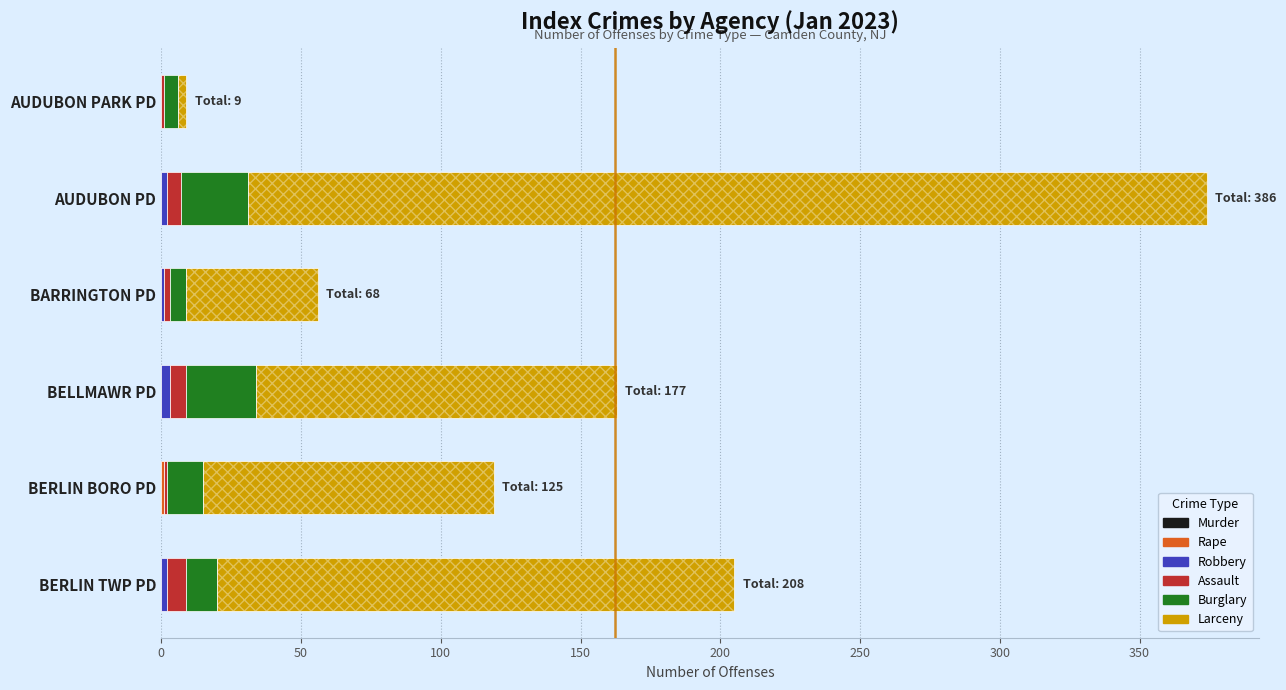

At which category is the sum across all series the highest?

AUDUBON PD